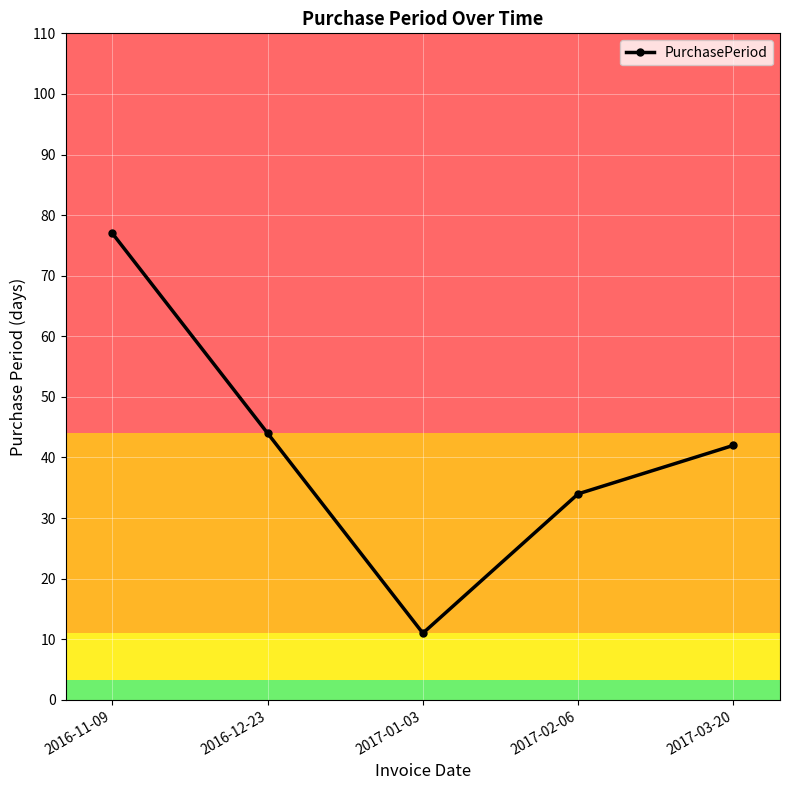

How many series are shown in this chart?

1